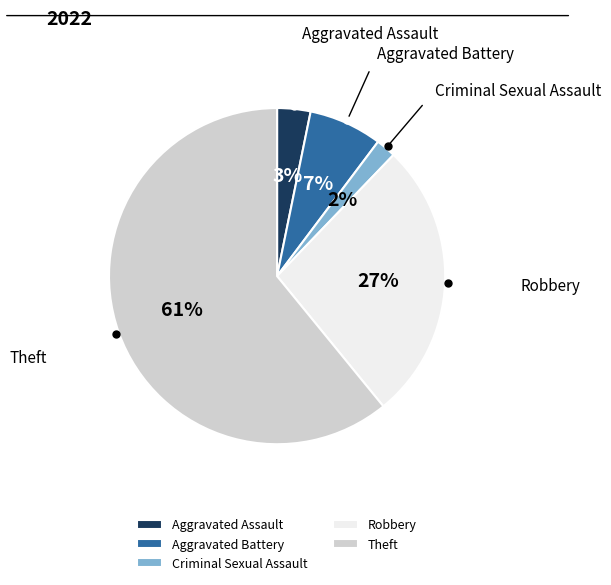

Which slice represents more than half of the pie?

Theft